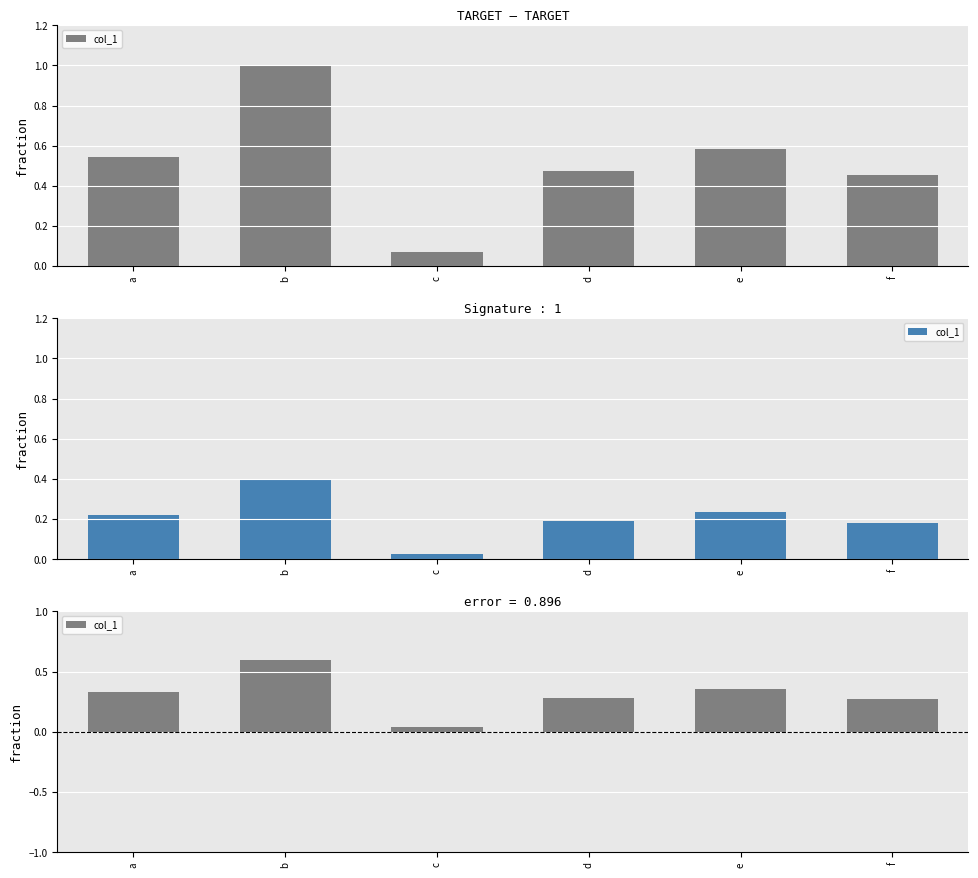

What value does the data have at d?

0.3